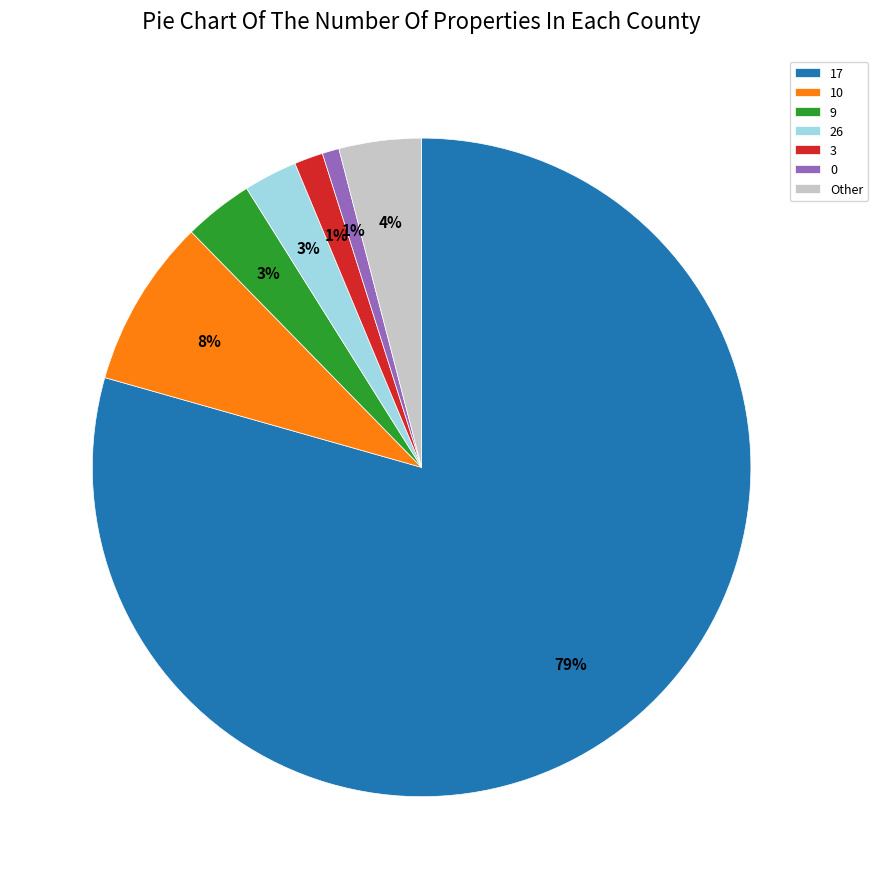

How many slices are in this pie chart?

7